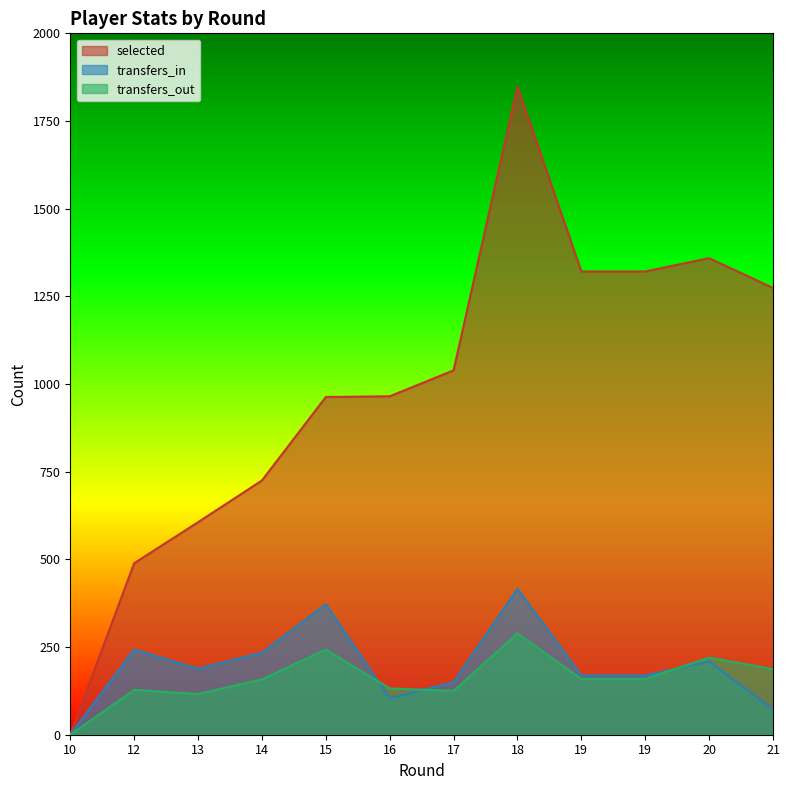

What is the value of the selected point at the 4th from the left?

725